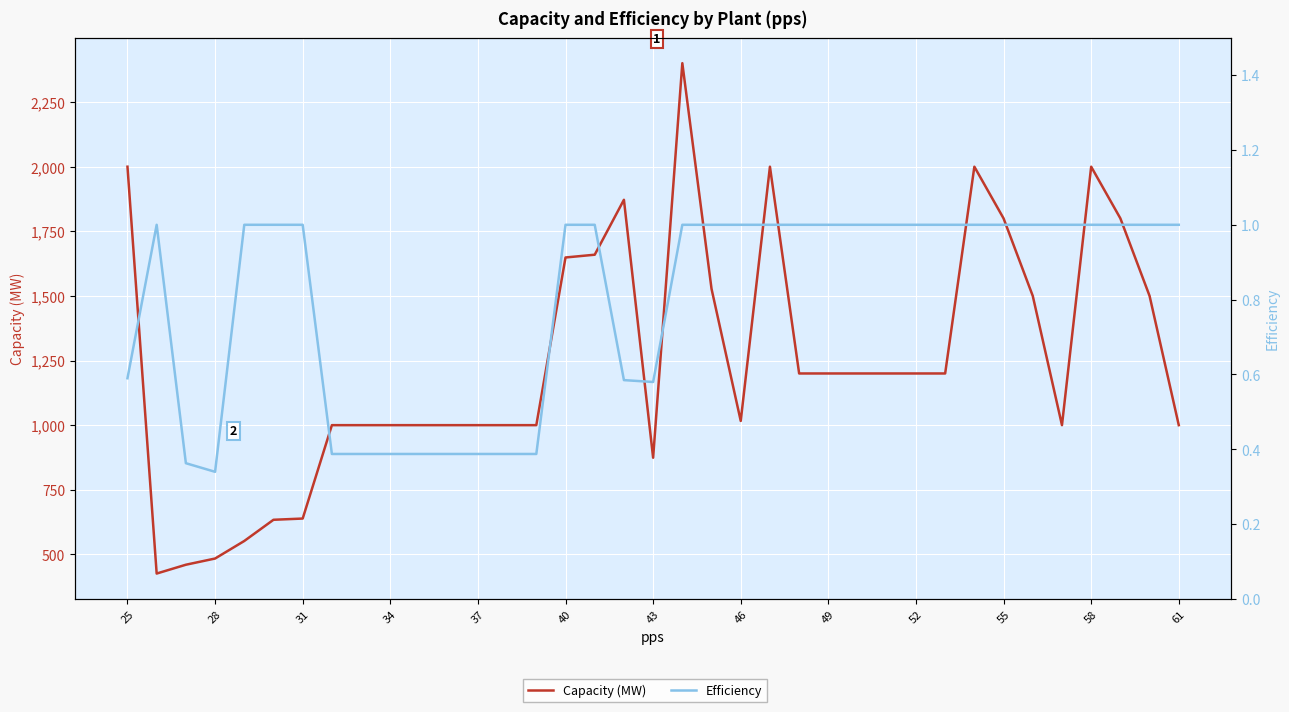

List the series in order of their peak value, highest first.

Capacity (MW), Efficiency